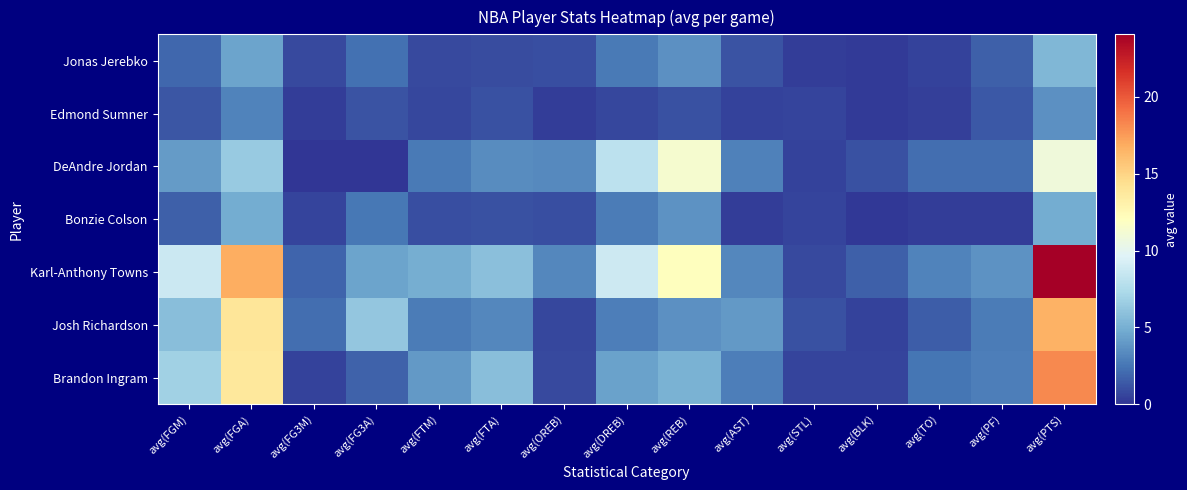

What is the total value across all series at avg(DREB)?

30.1